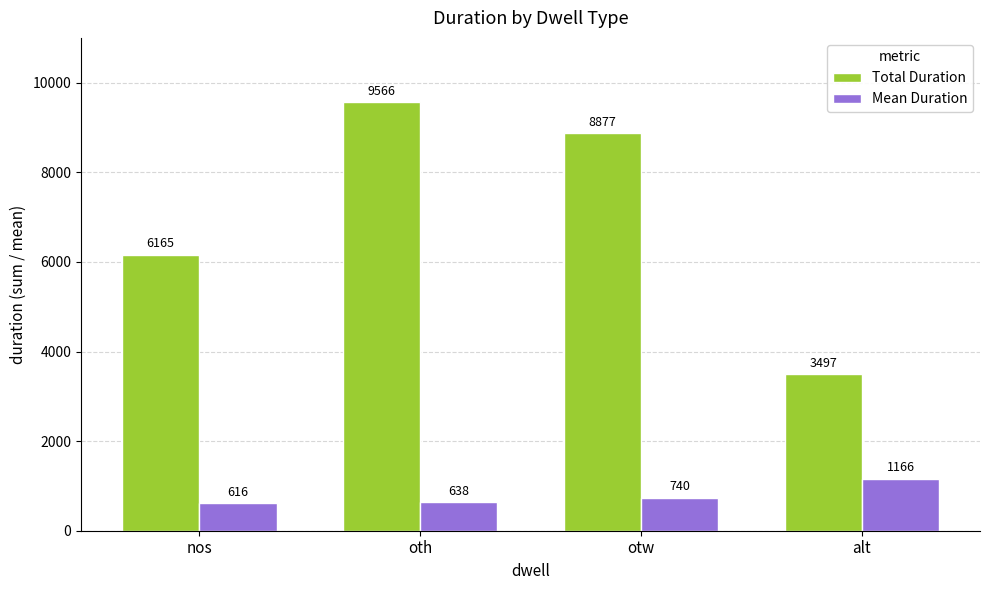

The value of Total Duration at otw is 5255.2. True or false?

False